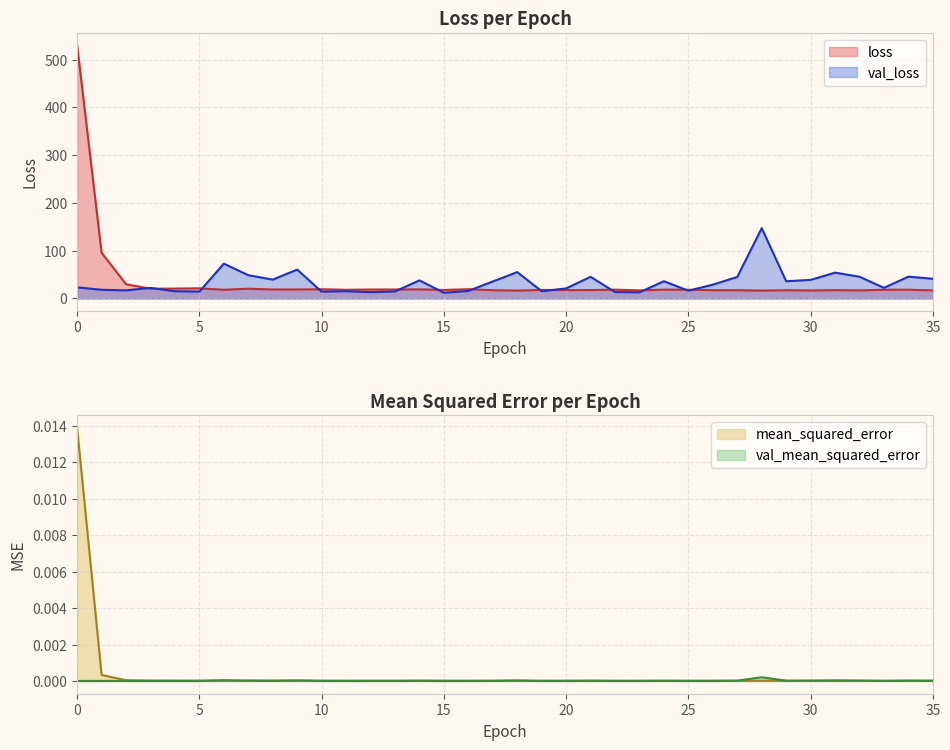

What is the total value across all series at 35?

58.1